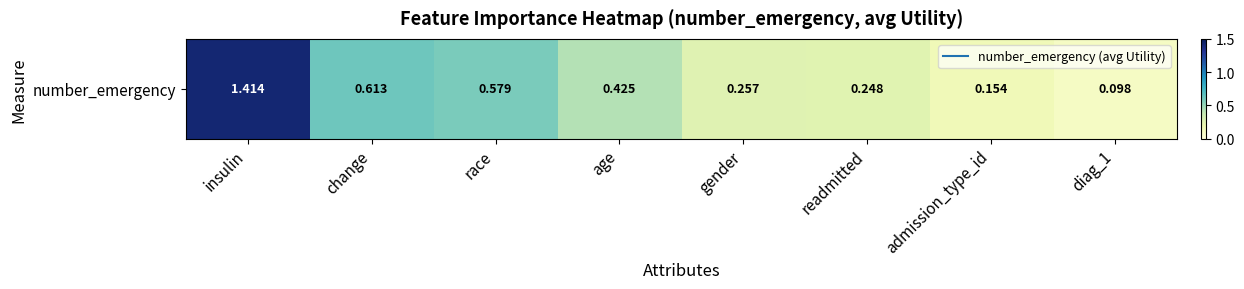

What is the difference between the second highest and second lowest values?

0.5